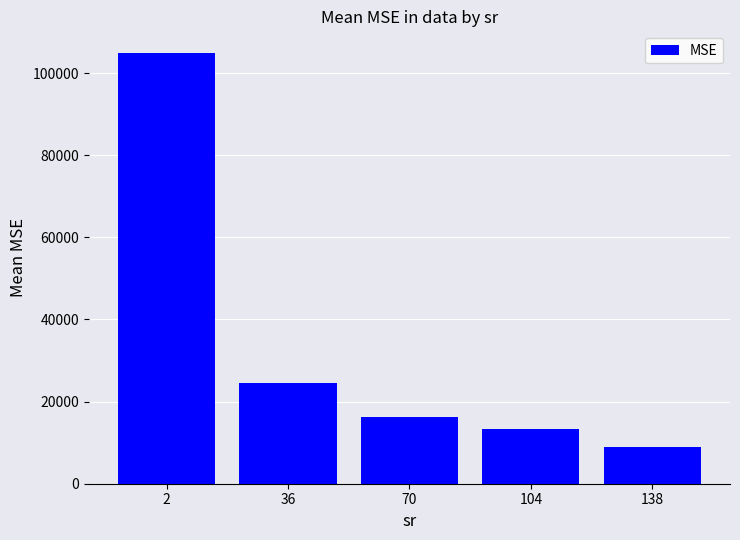

Does the chart contain stacked bars?

No